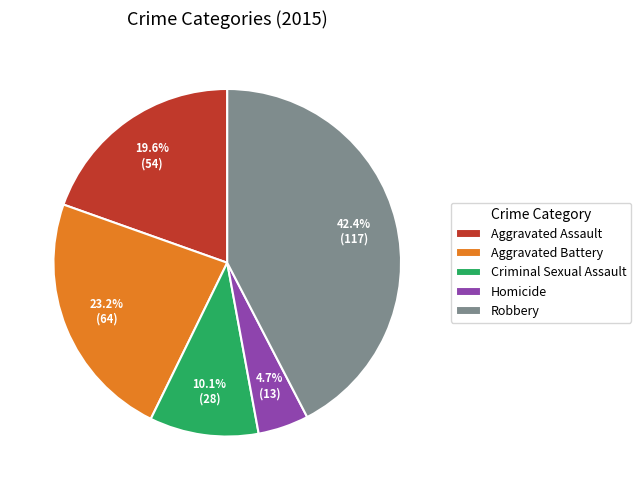

To the nearest percent, what portion does Criminal Sexual Assault represent?

10%